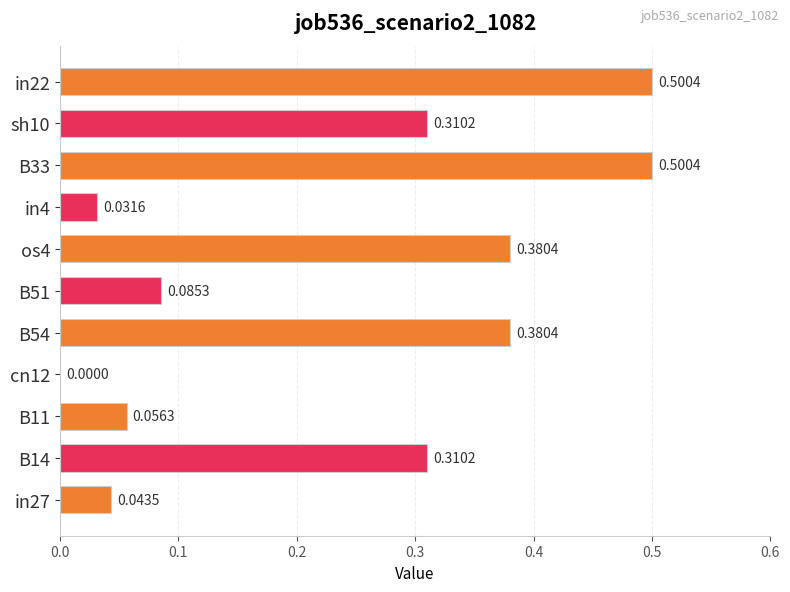

What is the change in value from in4 to sh10?

+0.3